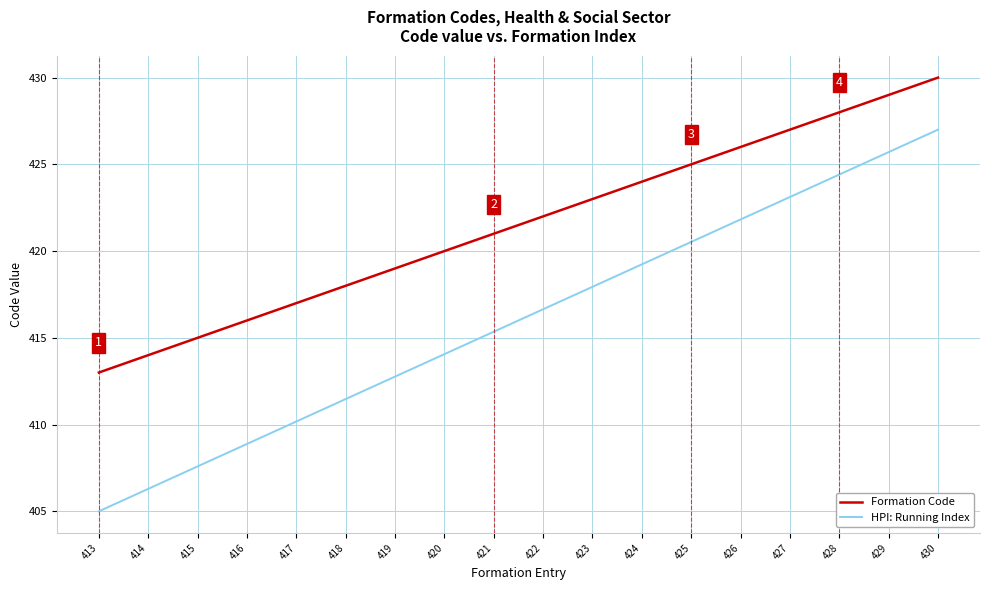

Which series has the largest total across all categories?

Formation Code